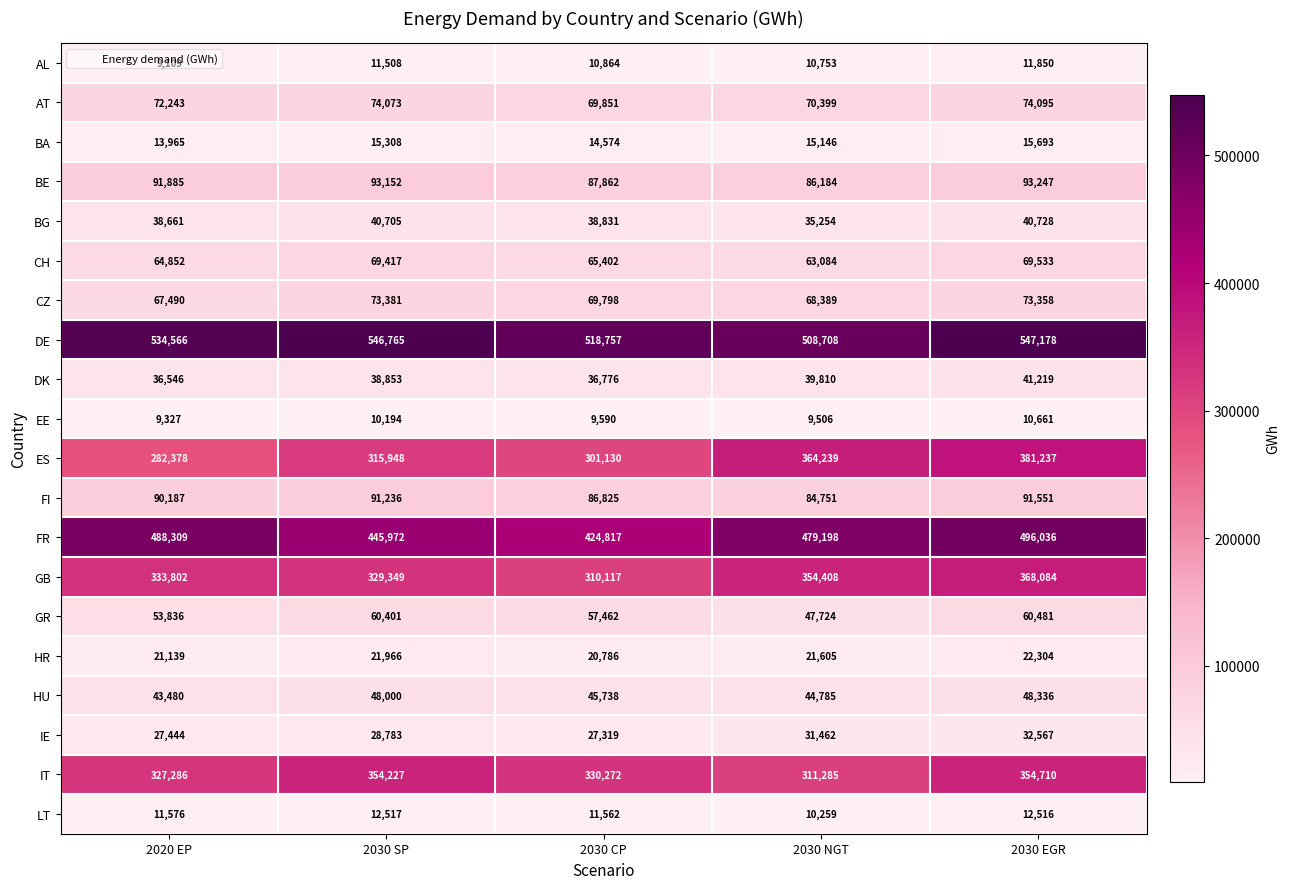

What is the difference between the second highest and minimum values in the BE series?

6968